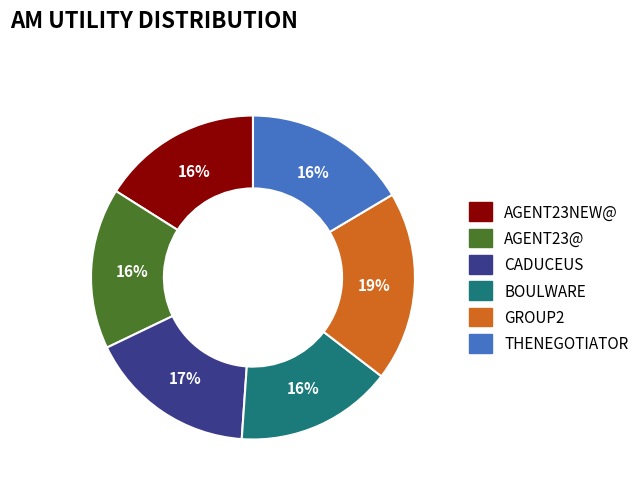

To the nearest percent, what is the average slice percentage?

17%